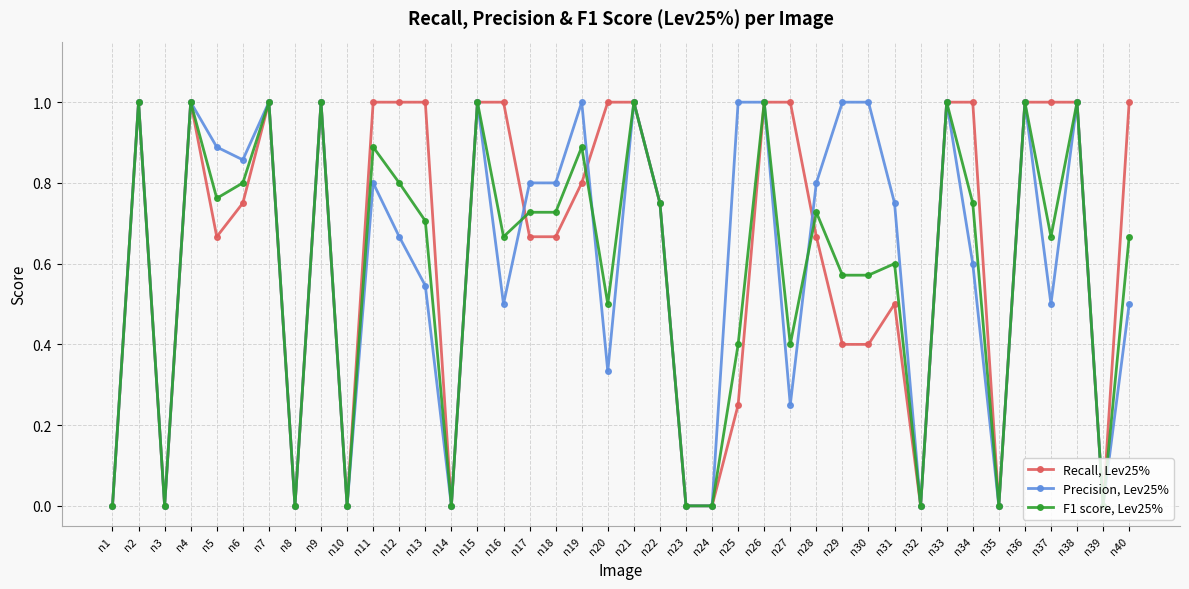

True or false: F1 score, Lev25% has a value of 1.0 at n9.

True